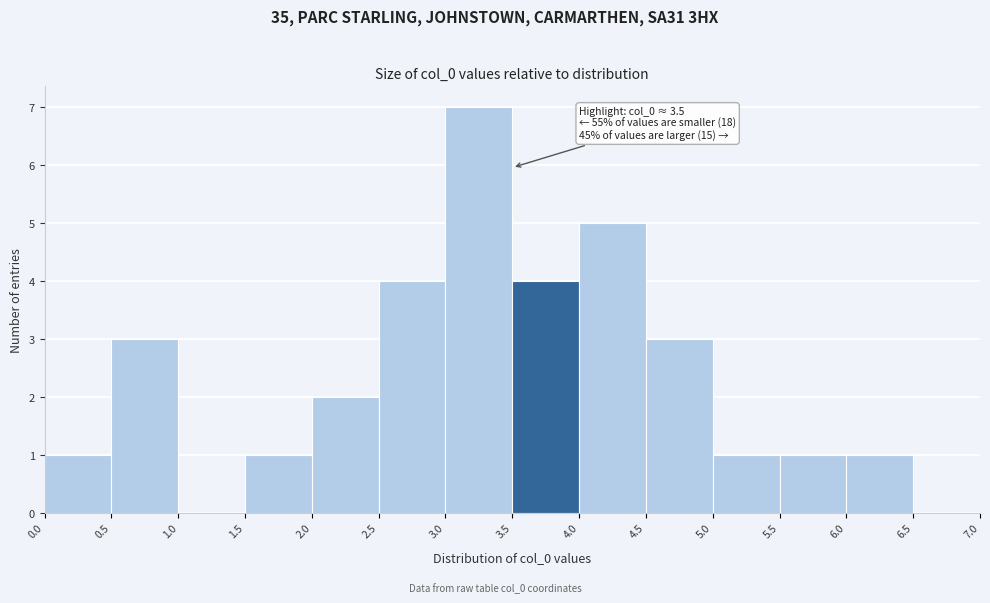

Over which range of the x-axis is the bar tallest?

3.0 to 3.5